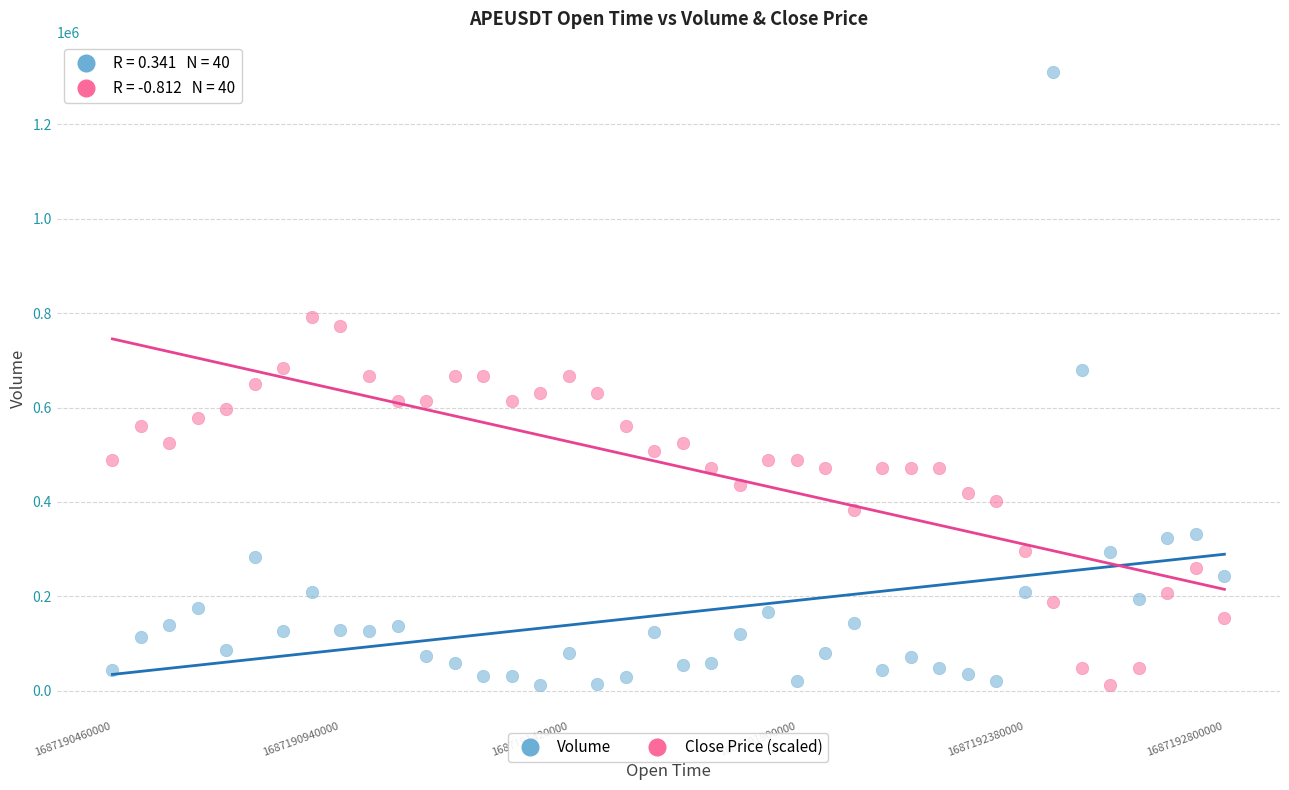

Which series has the widest spread of Y values?

Volume